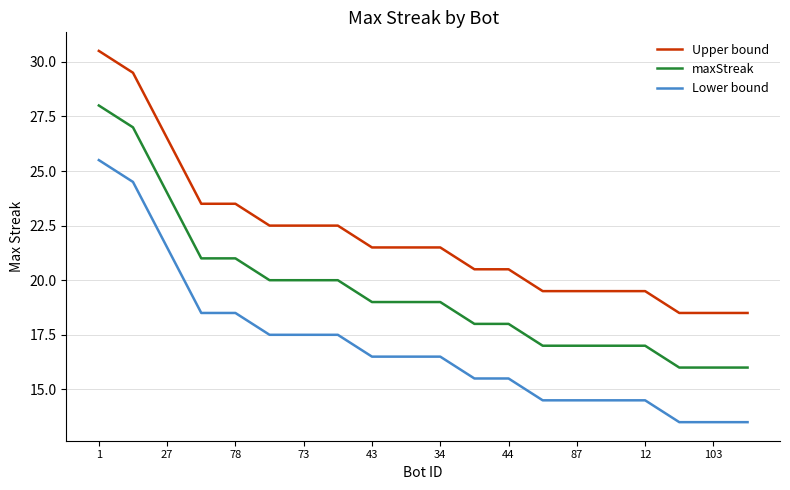

What is the minimum value shown in the chart?

13.5